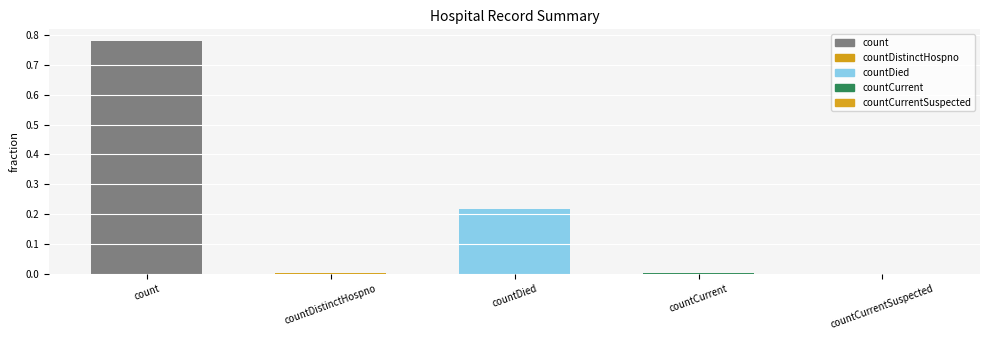

At which category does the chart reach its peak across all series?

count